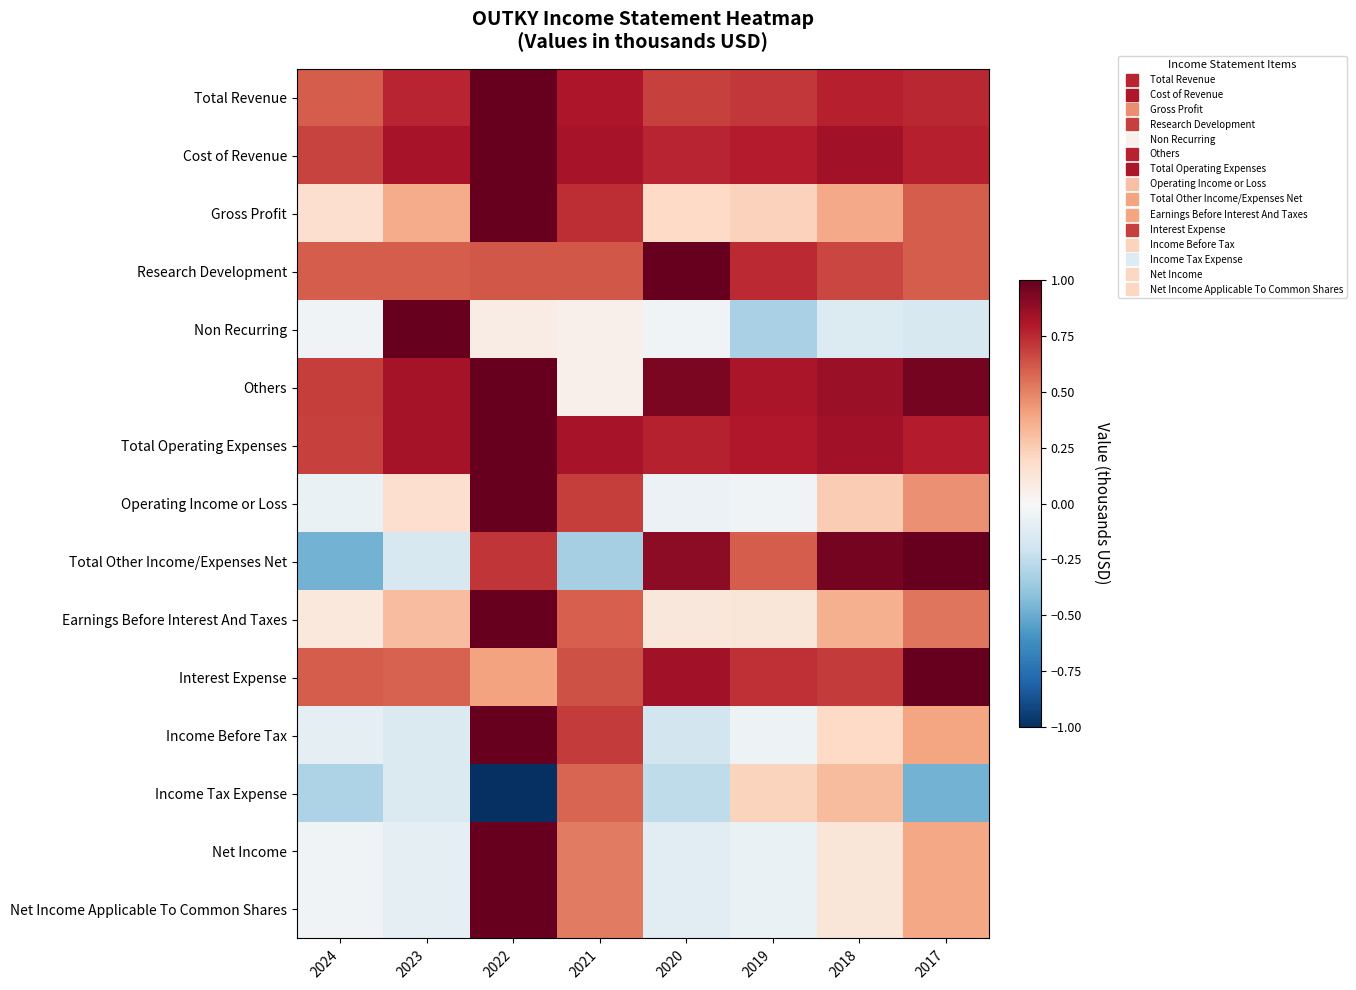

At which category does the chart reach its peak across all series?

2022